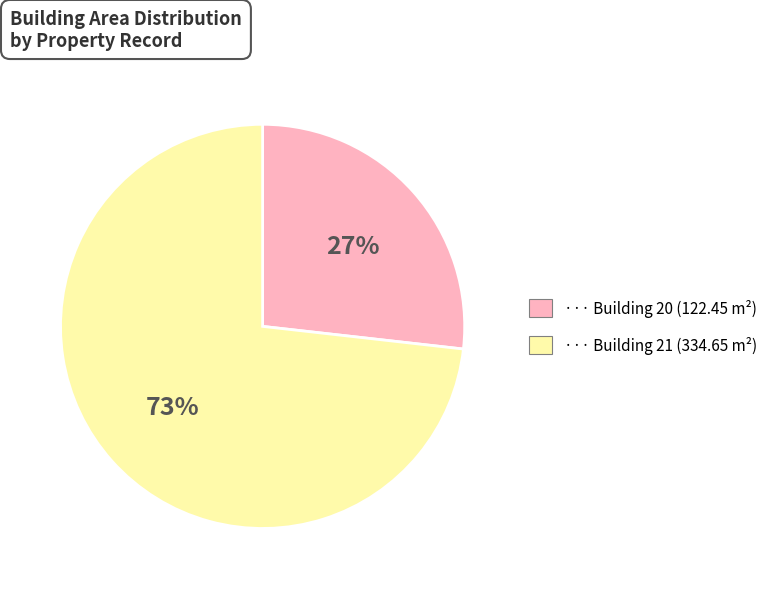

Is there a majority slice in this chart?

Yes